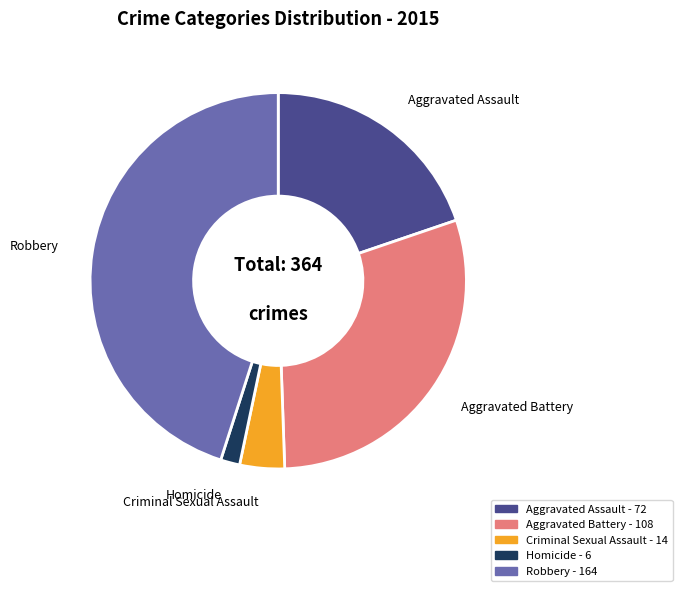

Is it true that Criminal Sexual Assault is 4% of the pie?

True